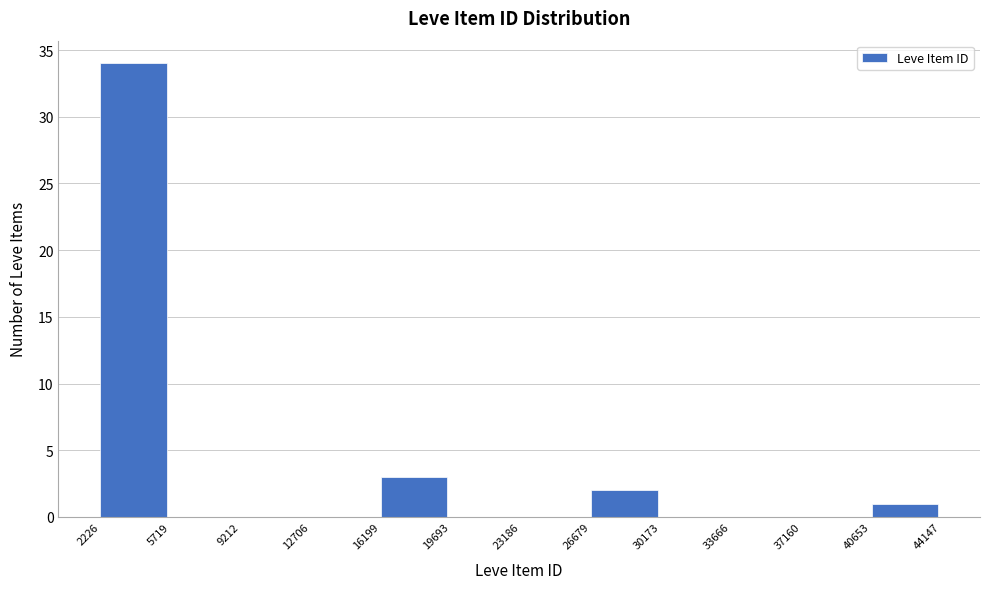

What is the height of the bar covering 16199 to 19693 on the x-axis? The values are not printed on the chart, so give them approximately, as read against the axis.

3